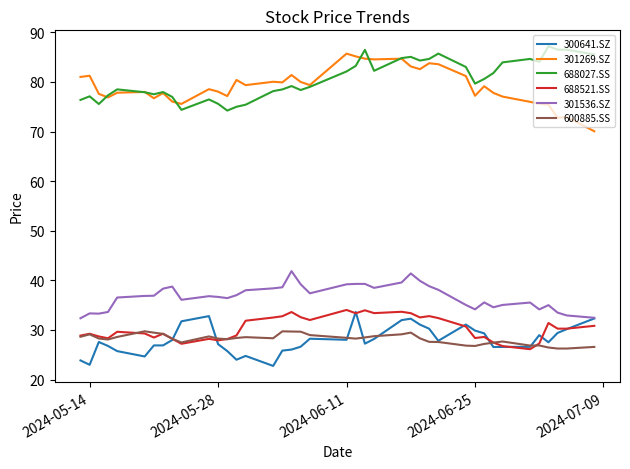

What is the average value of the 600885.SS series?

28.2